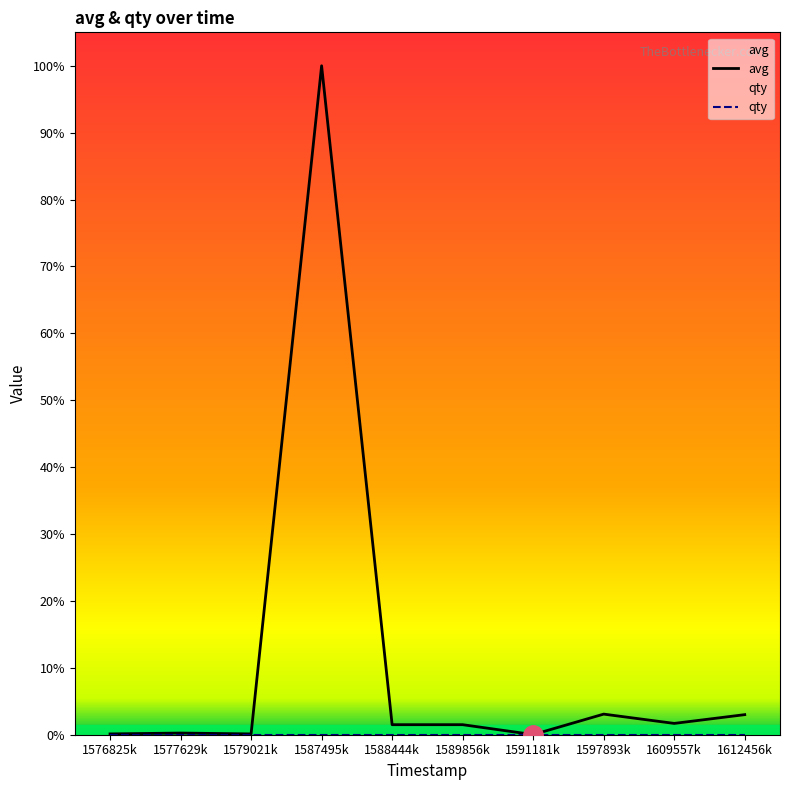

What is the label of the 1st point from the right?

1612456k